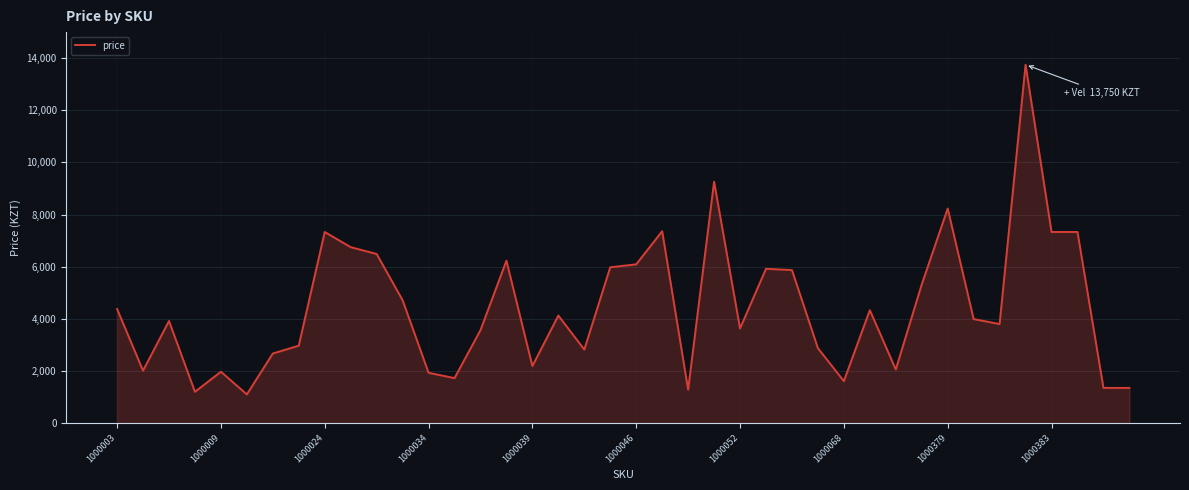

What is the minimum value shown in the chart?

1101